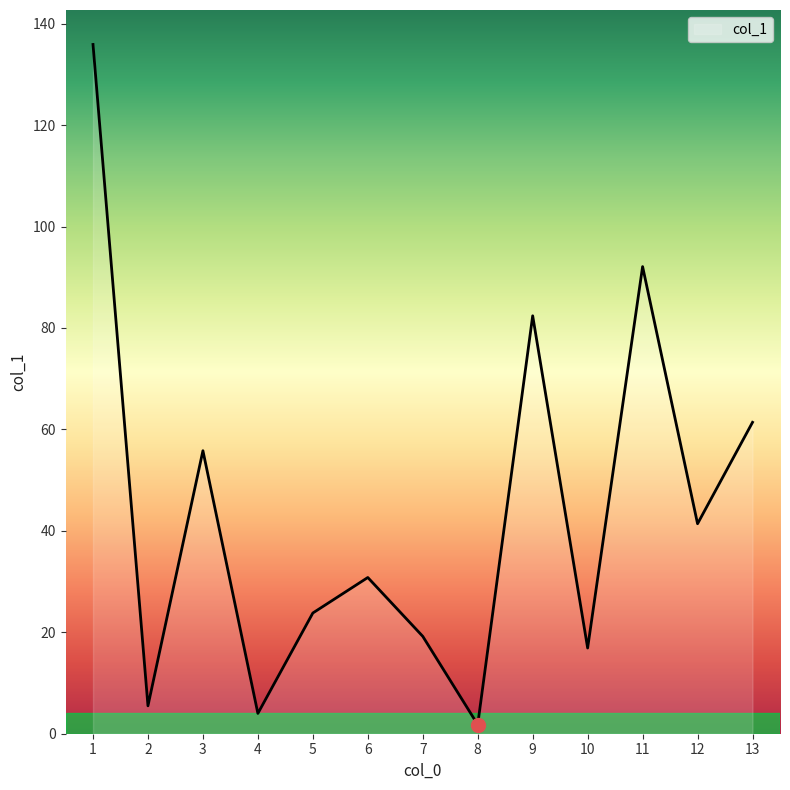

True or false: the data shows 4.0 at 4.

True